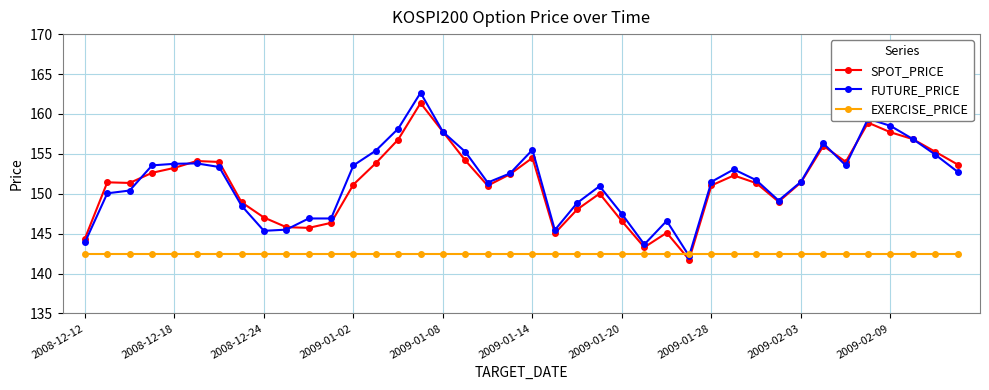

How many series are shown in this chart?

3